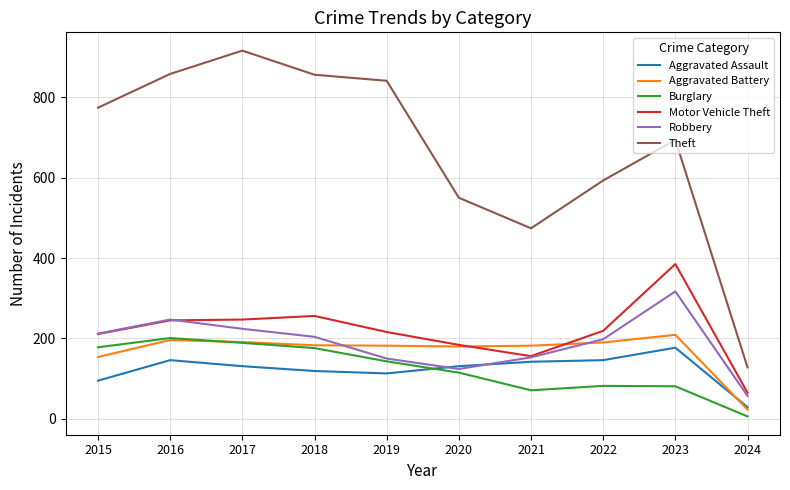

What is the difference between the Aggravated Assault values at 2021 and 2022?

4